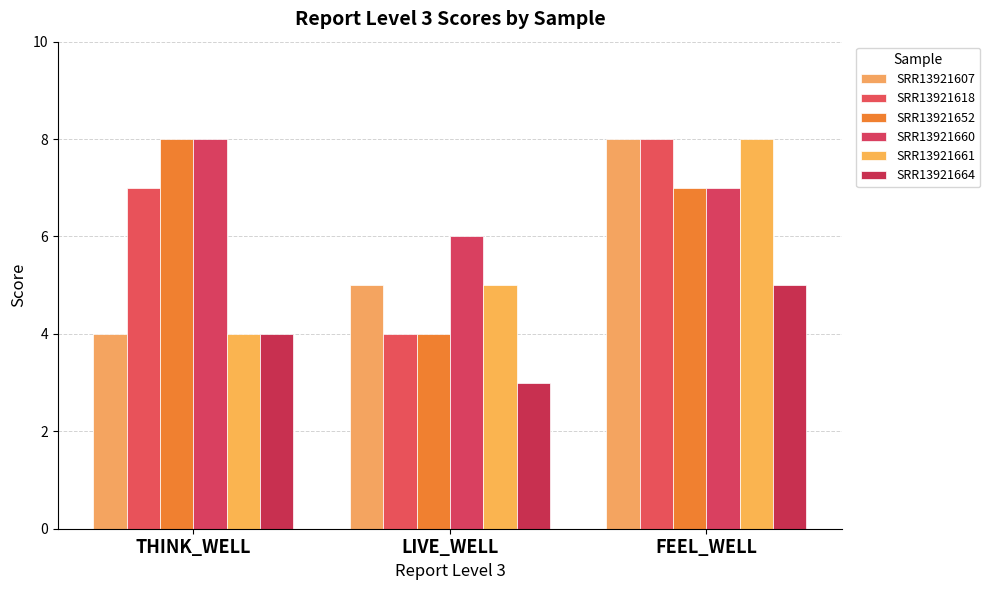

At which category does the chart reach its minimum across all series?

LIVE_WELL